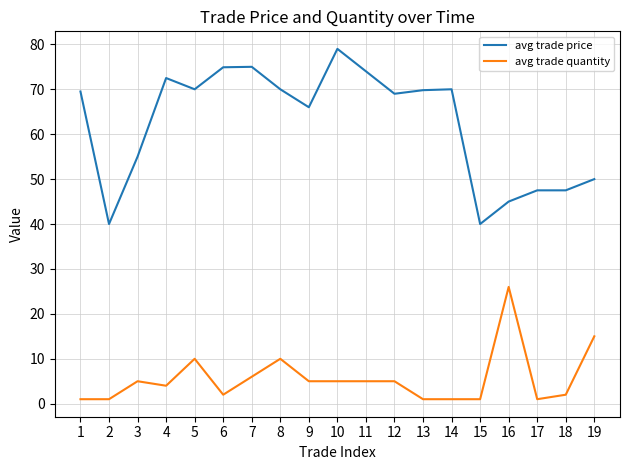

What is the spread (max minus min) of values at 9?

61.0